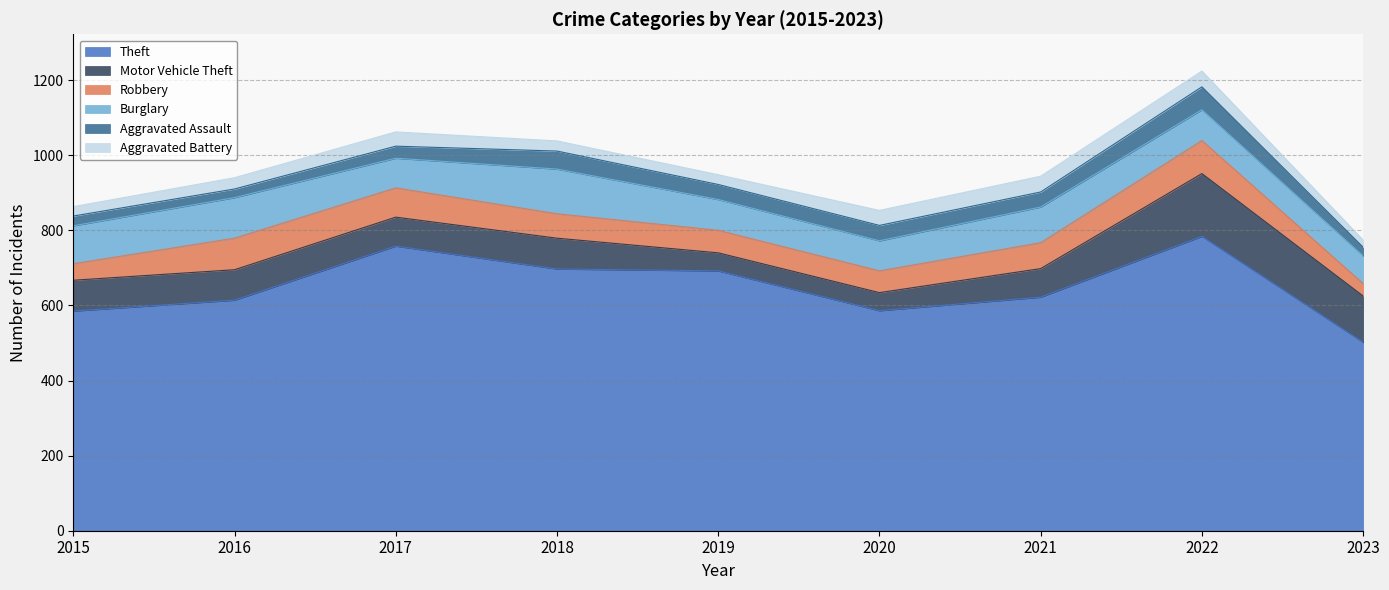

Rank the categories by Burglary value from lowest to highest.

2023, 2017, 2020, 2019, 2022, 2021, 2015, 2016, 2018